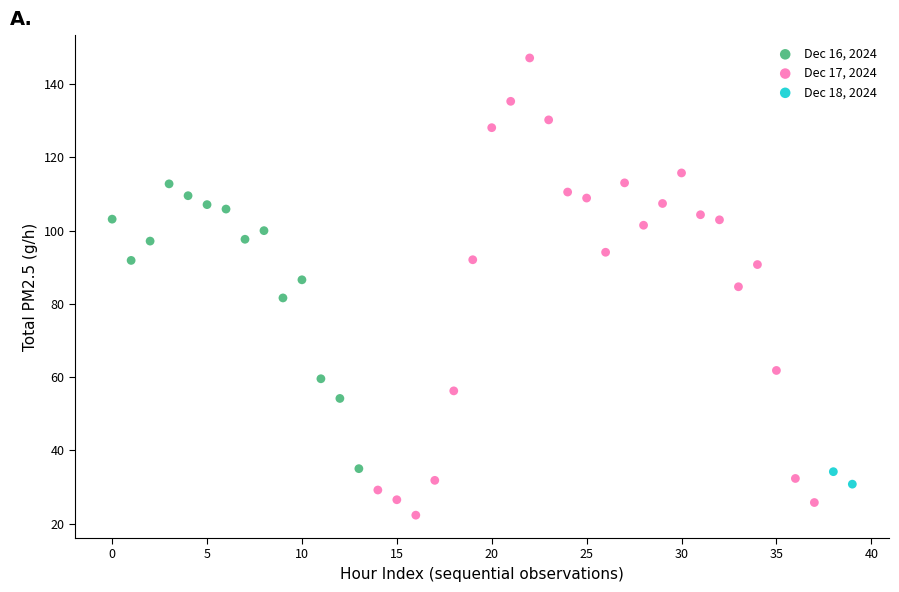

What are all the series names shown in the legend?

Dec 16, 2024, Dec 17, 2024, Dec 18, 2024